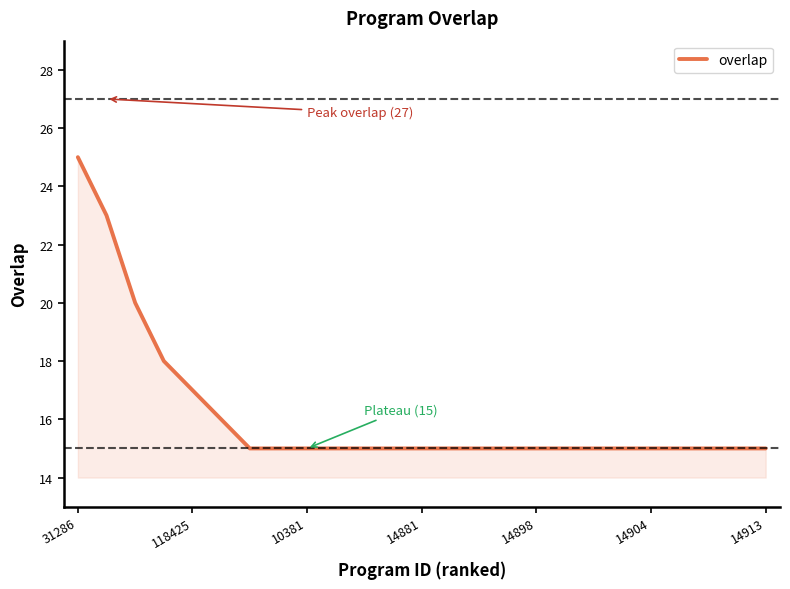

What is the maximum value shown in the chart?

25